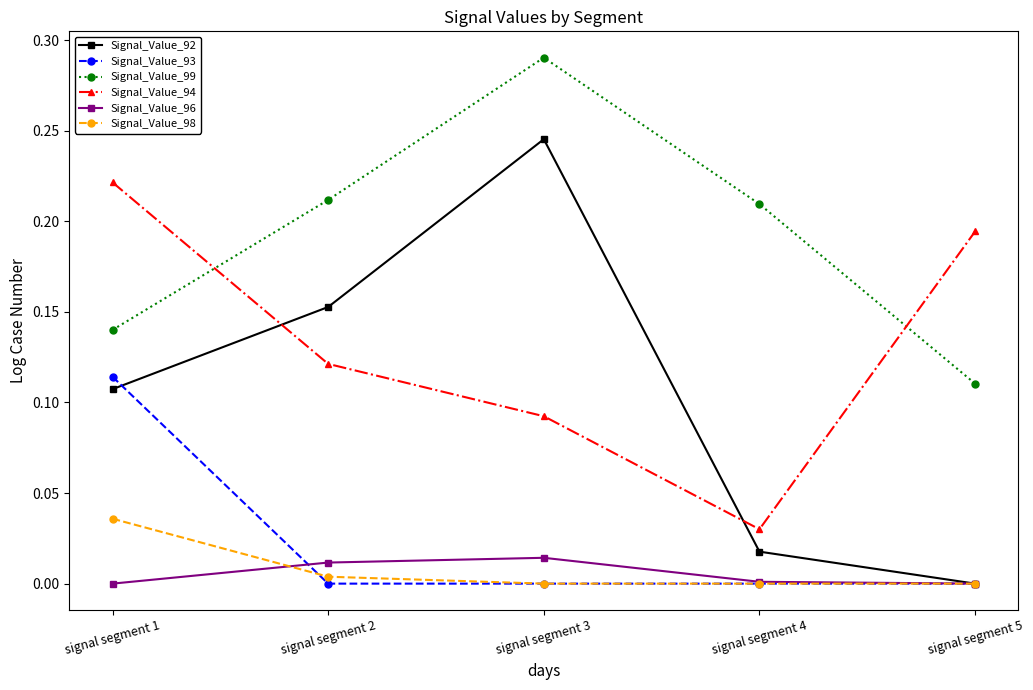

At which category is the sum across all series the highest?

signal segment 3